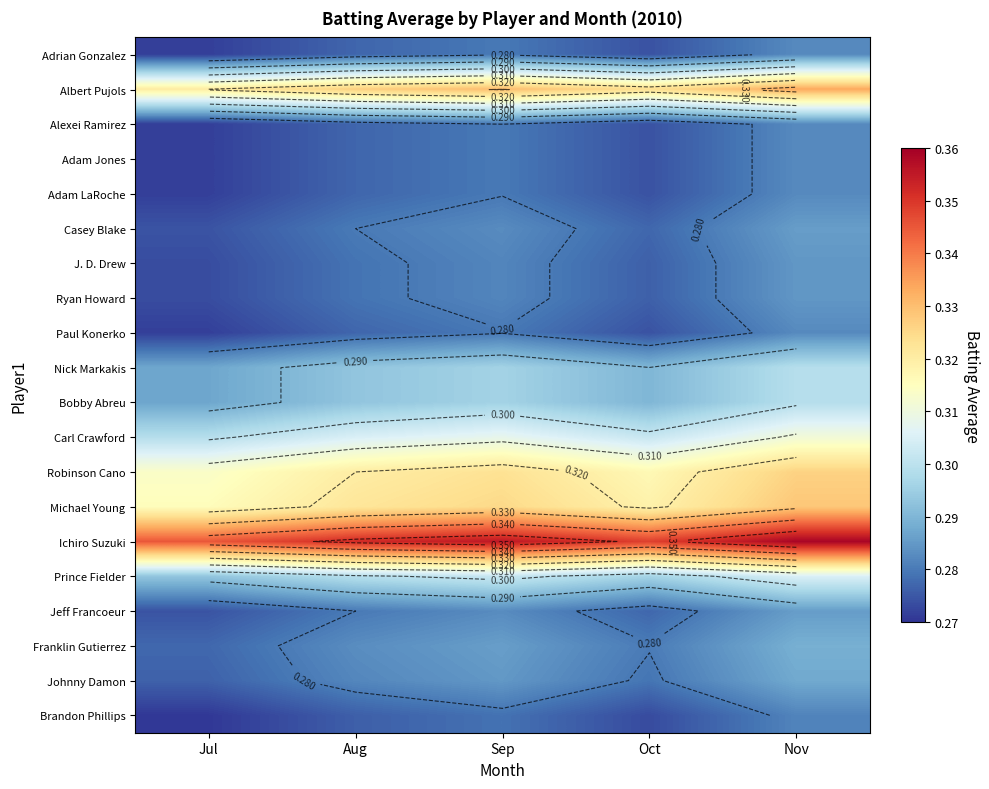

At which category does the chart reach its minimum across all series?

Jul